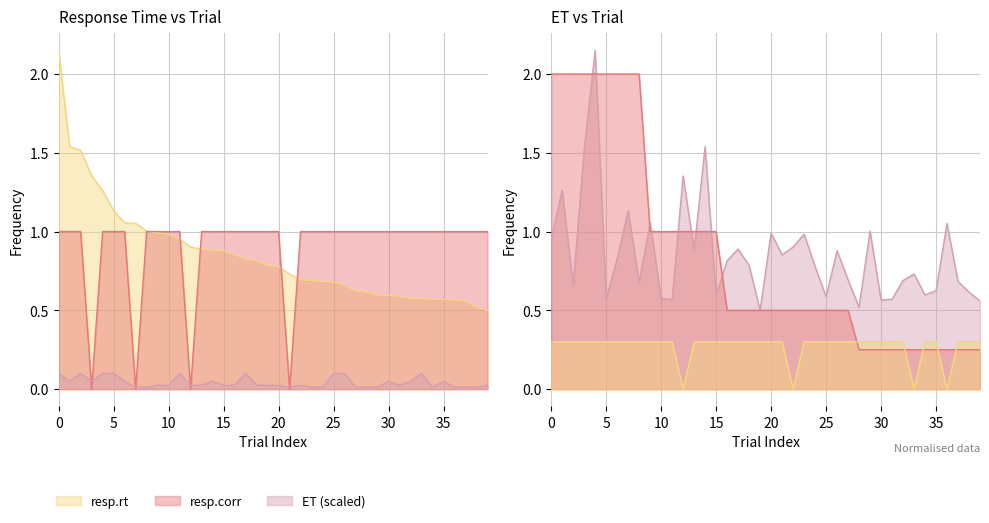

True or false: resp.corr and resp.rt cross at least once.

True